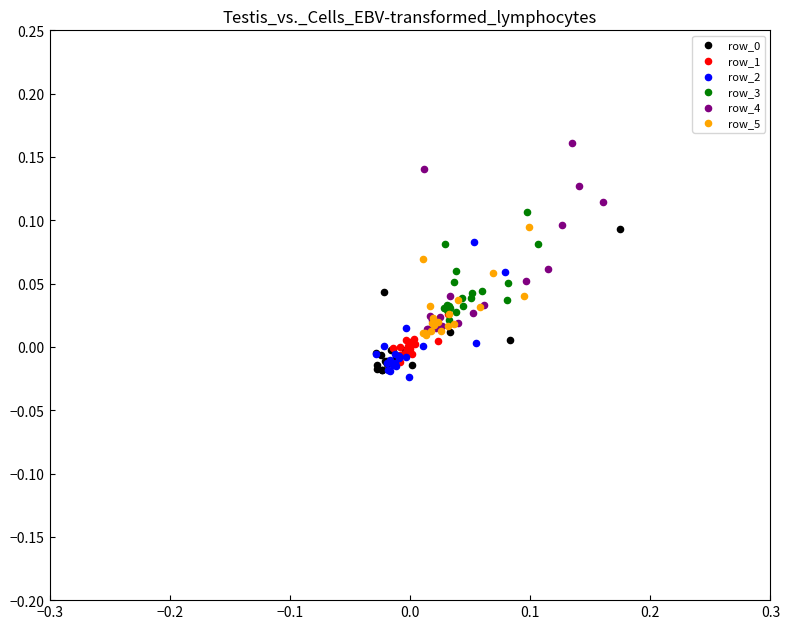

Which series reaches the maximum Y coordinate?

row_4